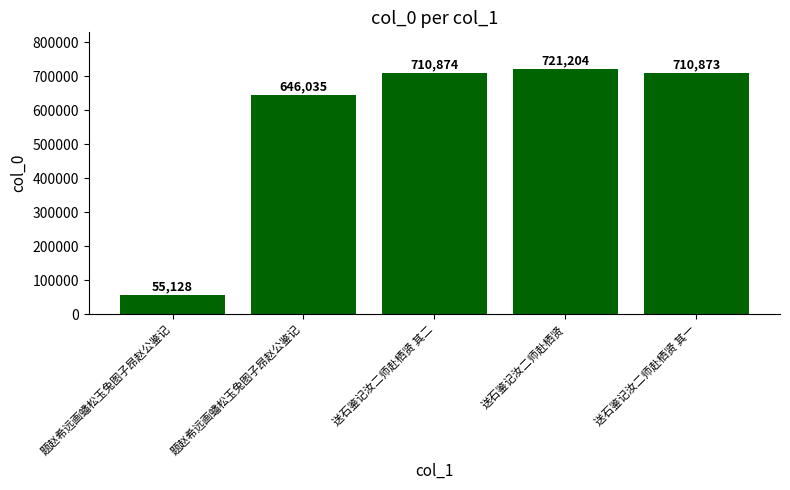

What is the approximate value at 送石鉴记汝二师赴栖贤 其二, to the nearest 10?

710870